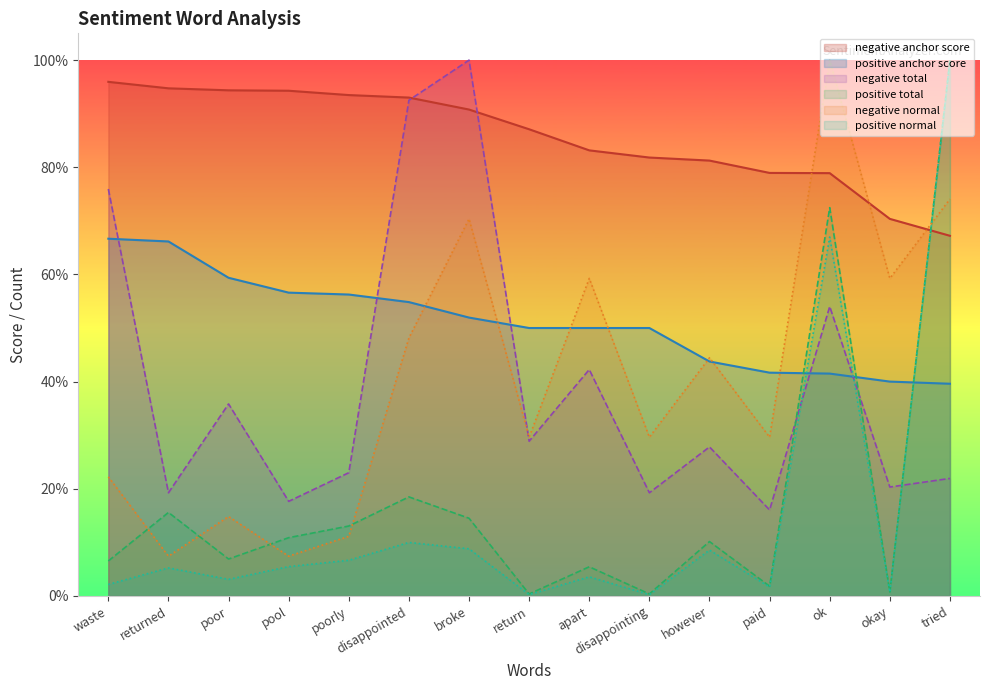

At poorly, list the series in order from largest to smallest.

negative anchor score, positive anchor score, negative total, positive total, negative normal, positive normal